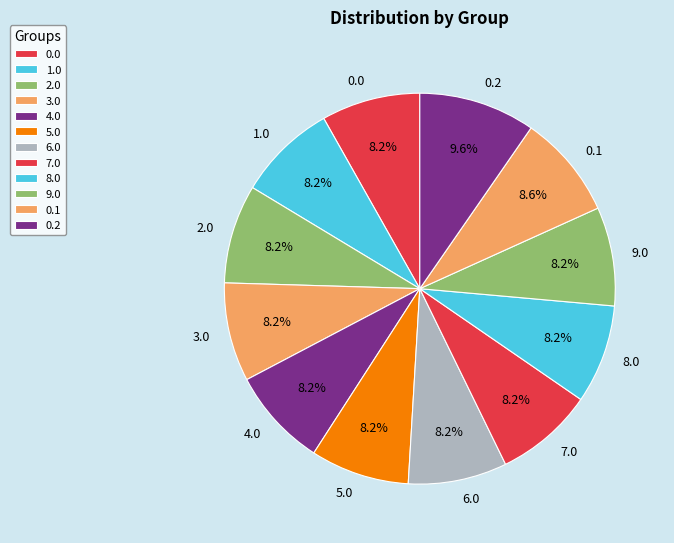

The 5.0 slice represents 19% of the pie. True or false?

False